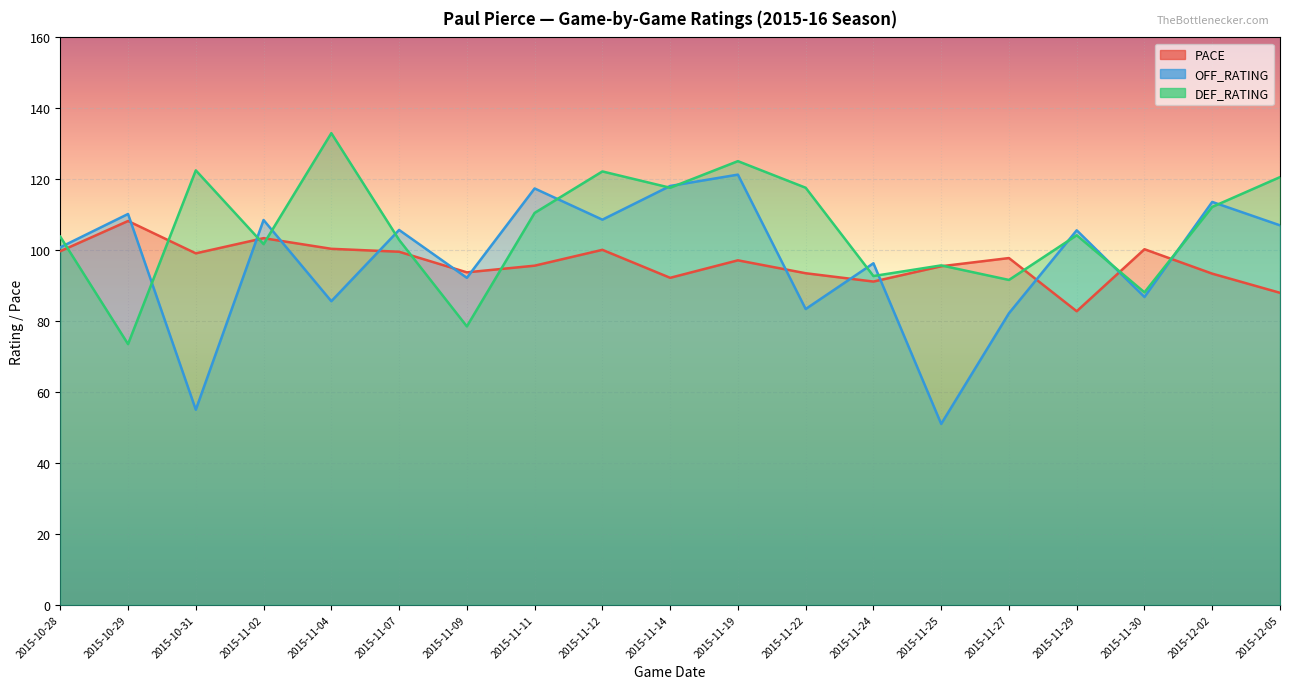

The OFF_RATING series shows 121.3 at 2015-11-19. True or false?

True